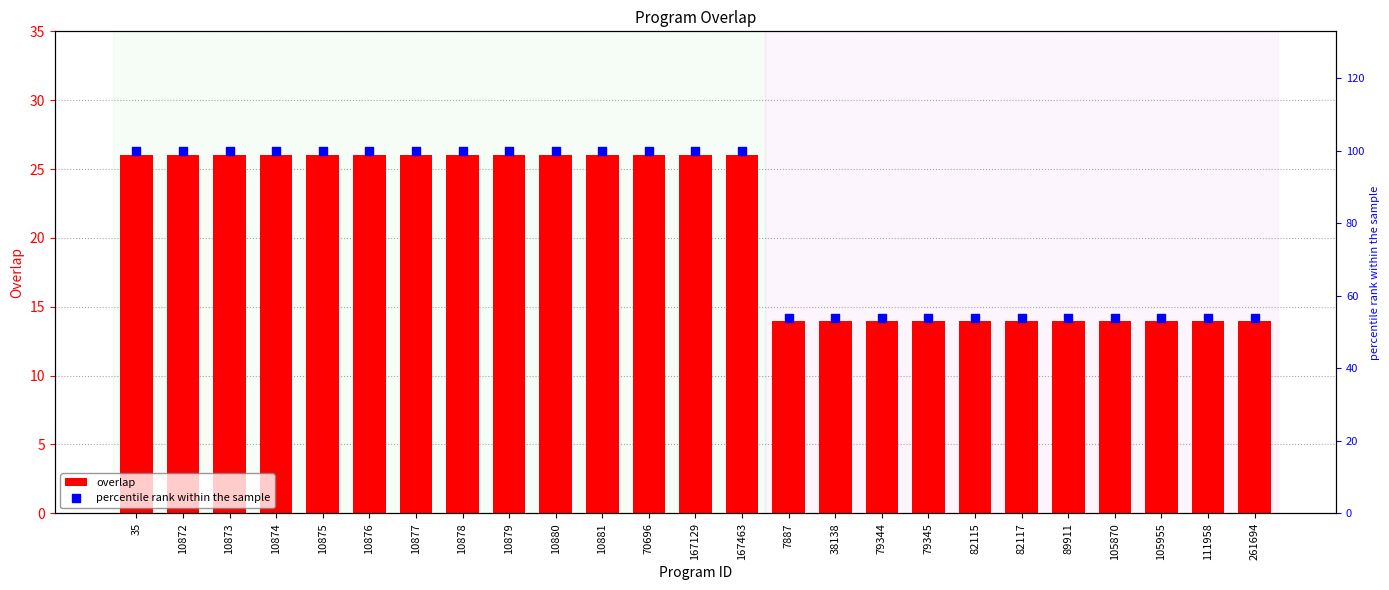

Which series reaches the minimum Y coordinate?

overlap